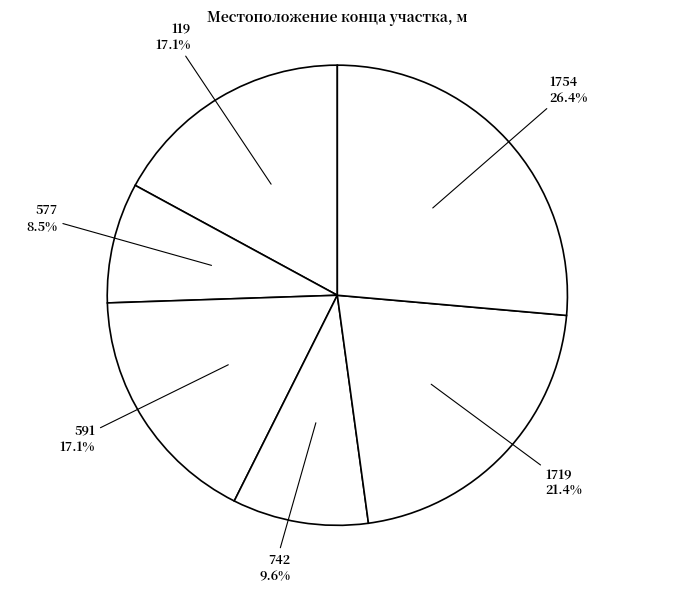

Is there a majority slice in this chart?

No